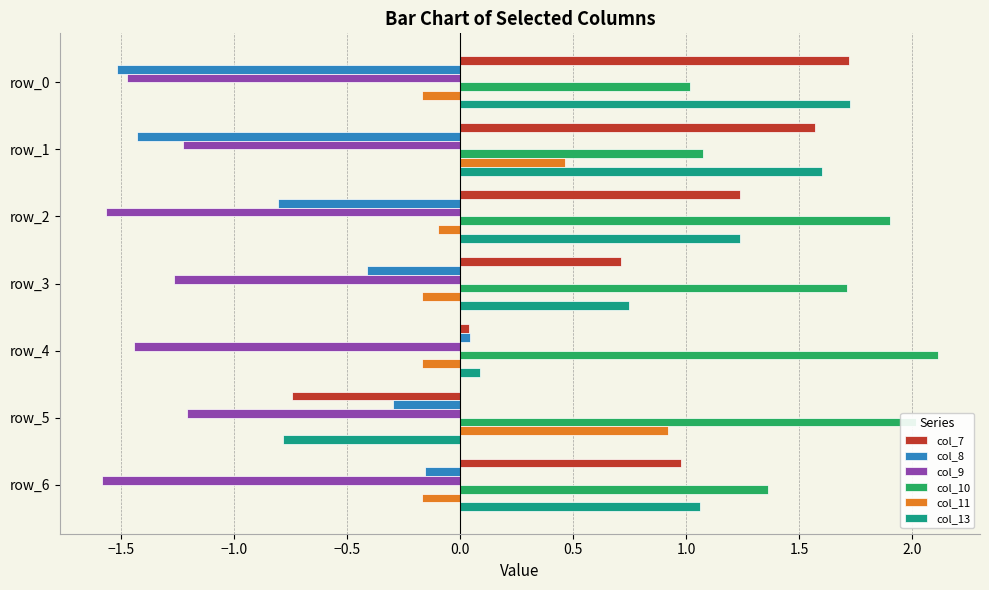

Which series has the largest total across all categories?

col_10